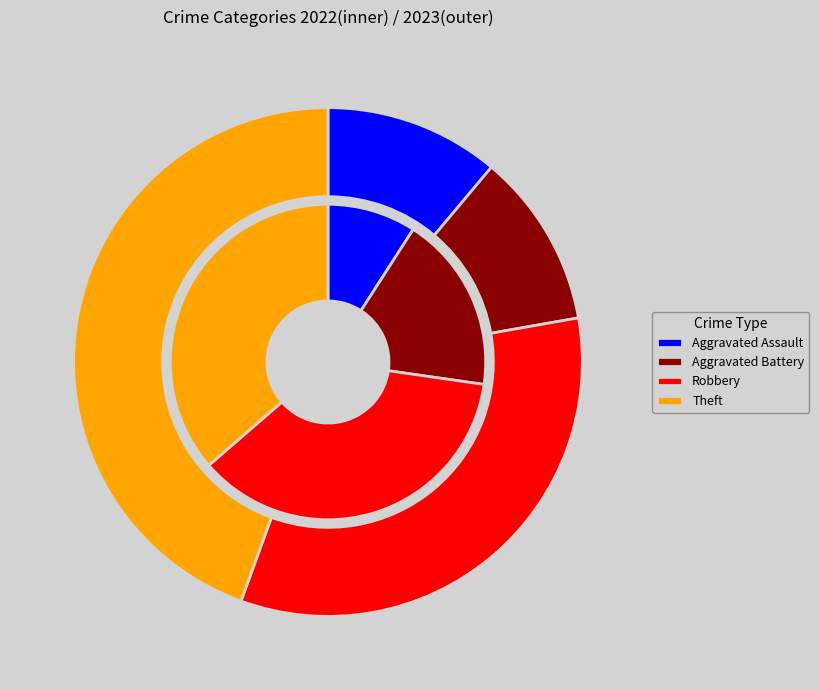

To the nearest percent, what is the average slice percentage?

25%